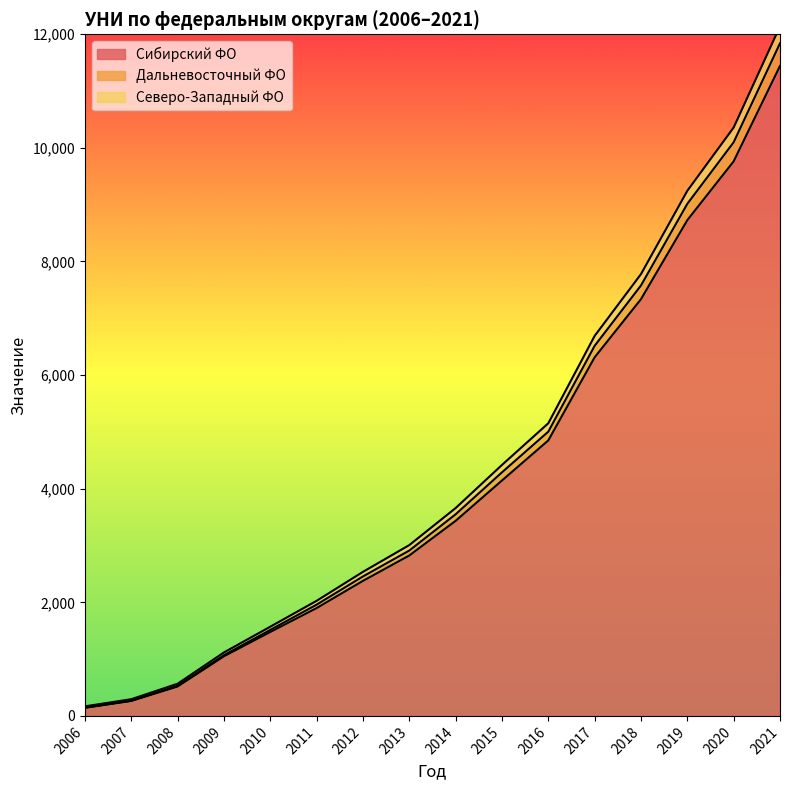

At which category is the sum across all series the highest?

2021